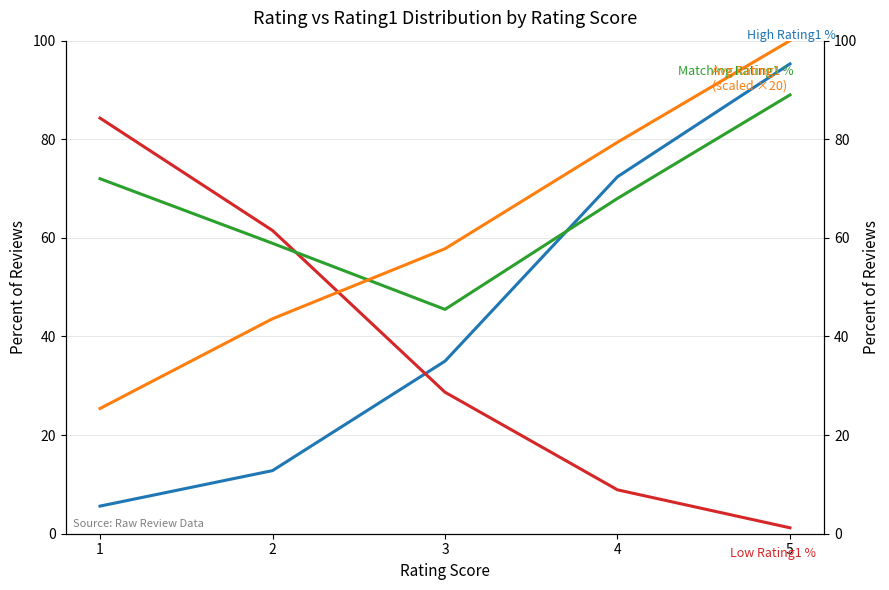

At 5, list the series in order from smallest to largest.

Low Rating1 %, Matching Rating1 %, High Rating1 %, Avg Rating1 (scaled)